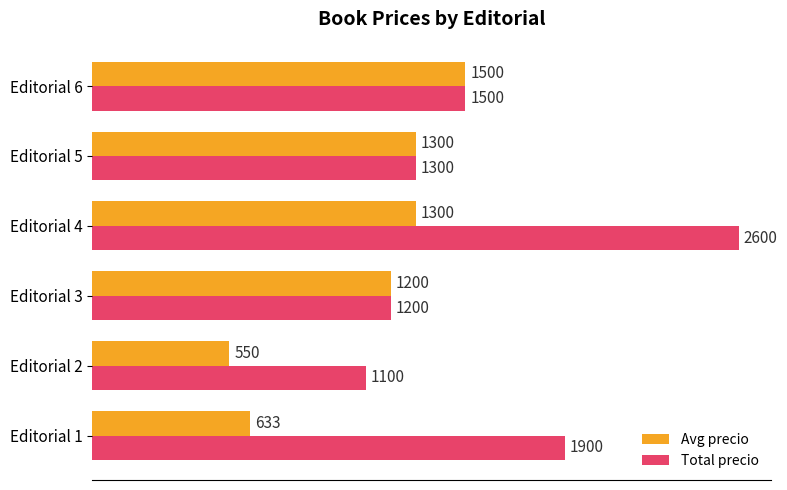

How many values in the Avg precio series are below 1300?

3